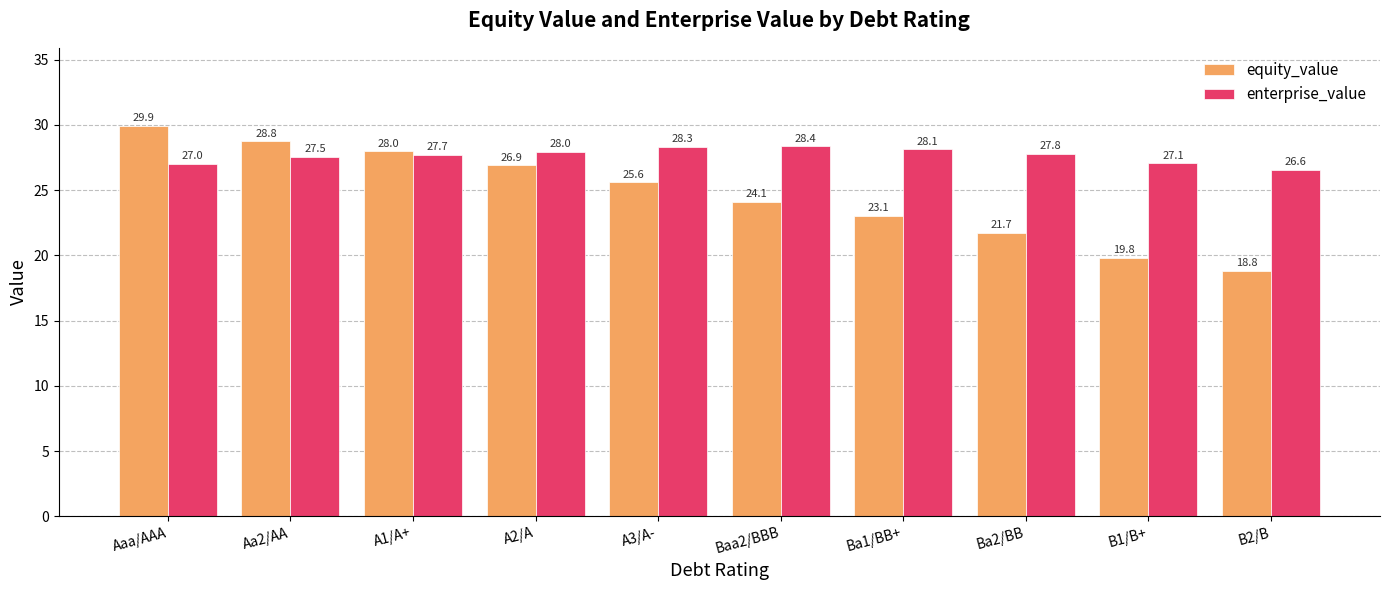

What position from the left is B1/B+?

9